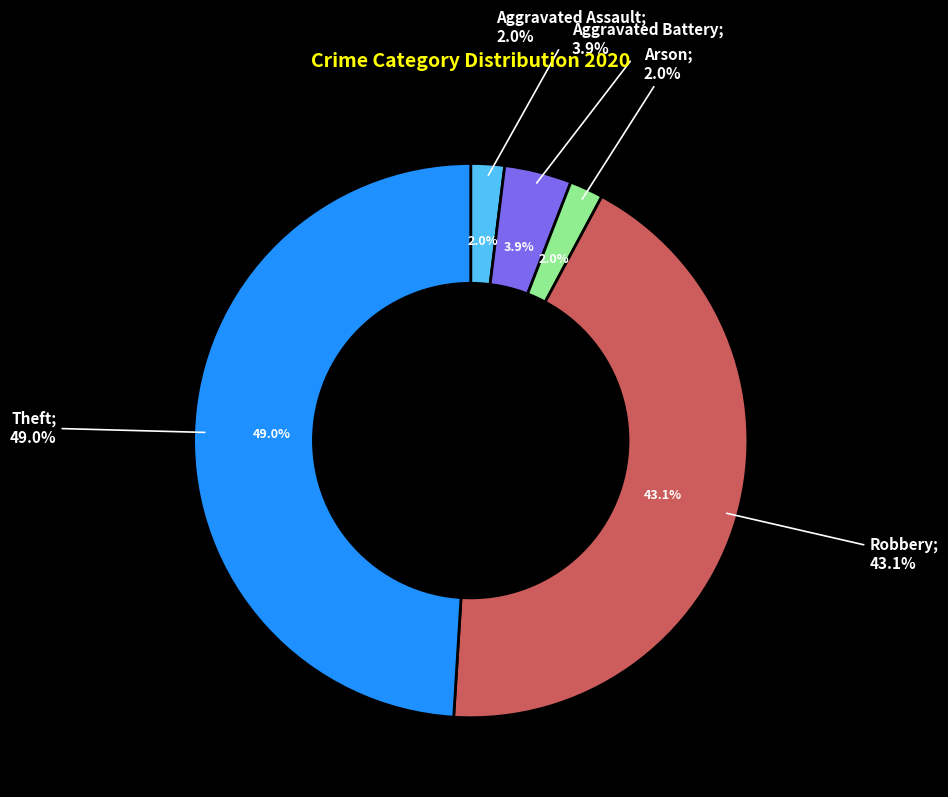

What is the change in value from Aggravated Assault to Theft?

+24